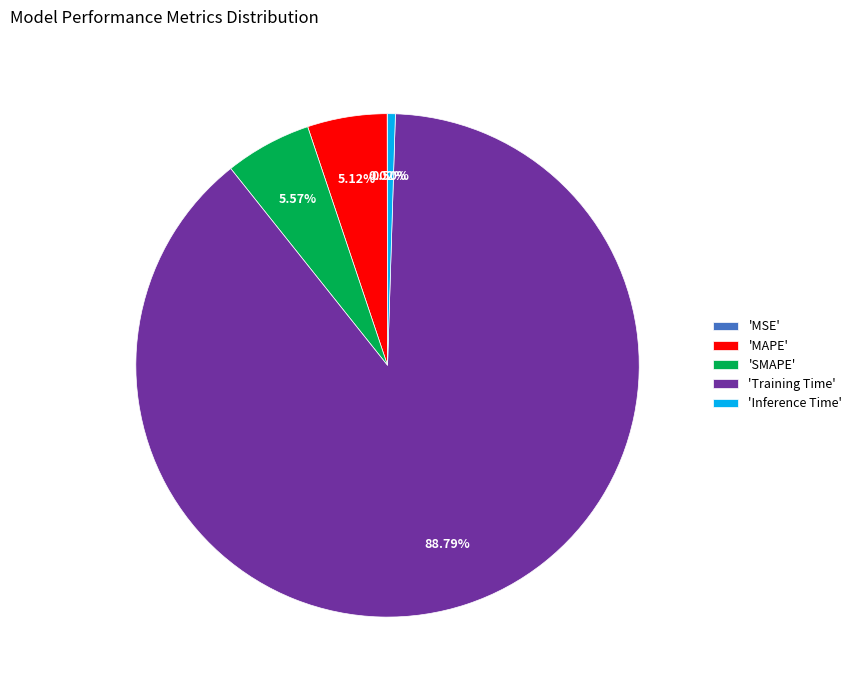

Is there a majority slice in this chart?

Yes